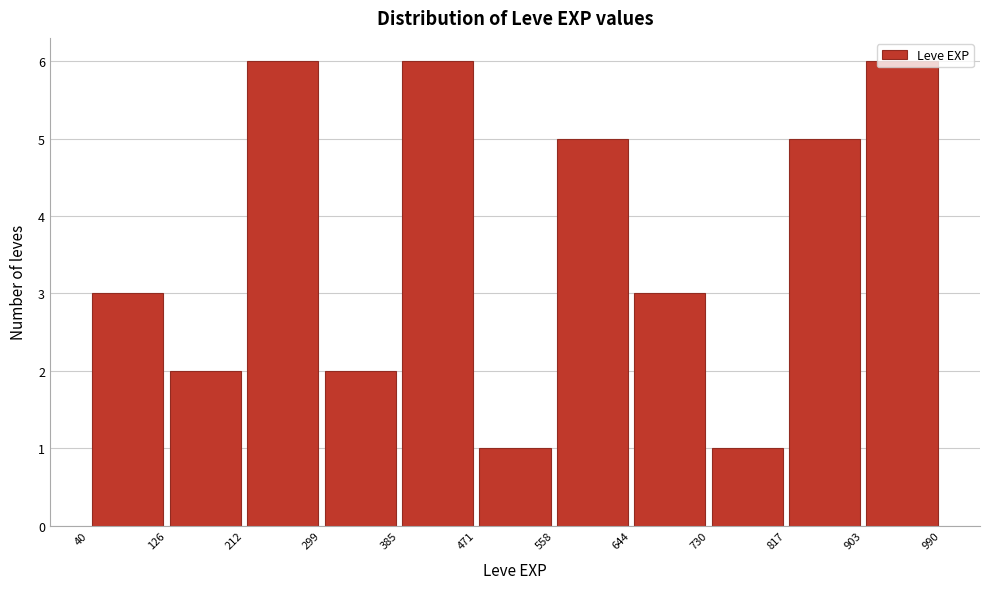

Reading left to right, transcribe this chart: for each bar, give the range it covers on the x-axis and its height. The values are not printed on the chart, so give them approximately, as read against the axis.

40 to 126: 3
126 to 212: 2
212 to 299: 6
299 to 385: 2
385 to 471: 6
471 to 558: 1
558 to 644: 5
644 to 730: 3
730 to 817: 1
817 to 903: 5
903 to 990: 6